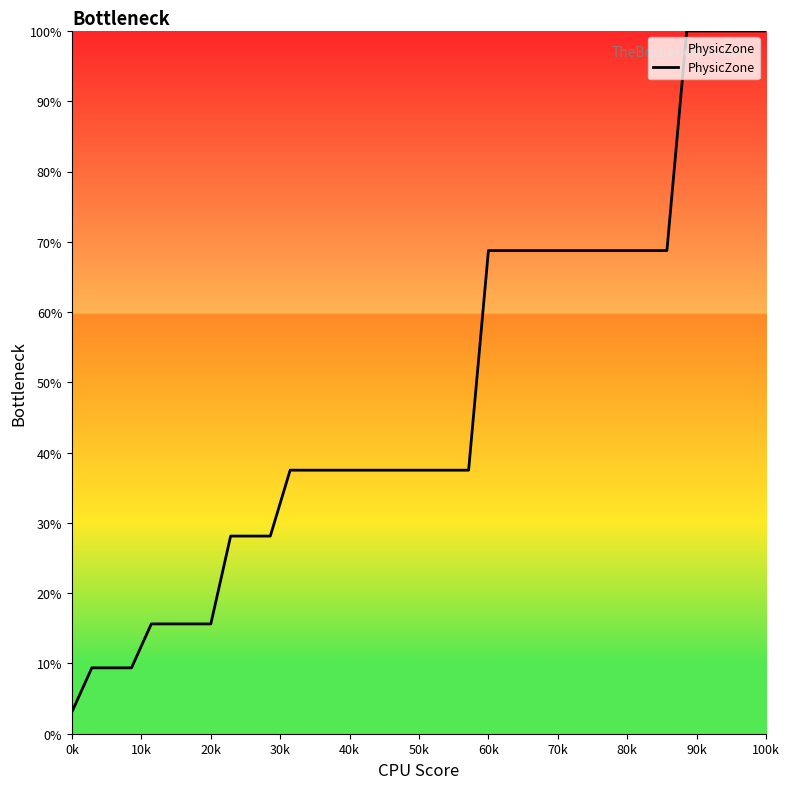

What is the difference between the maximum and minimum values?

96.9